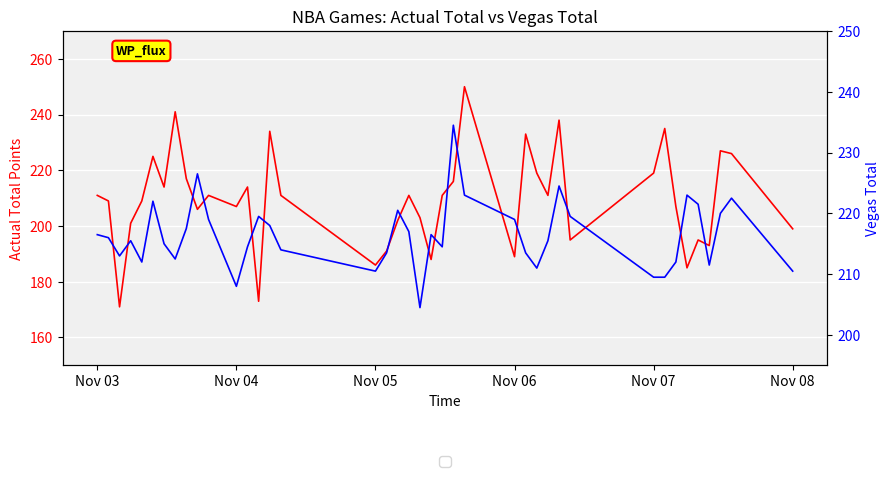

How many values in the Vegas Total series exceed 216?

19